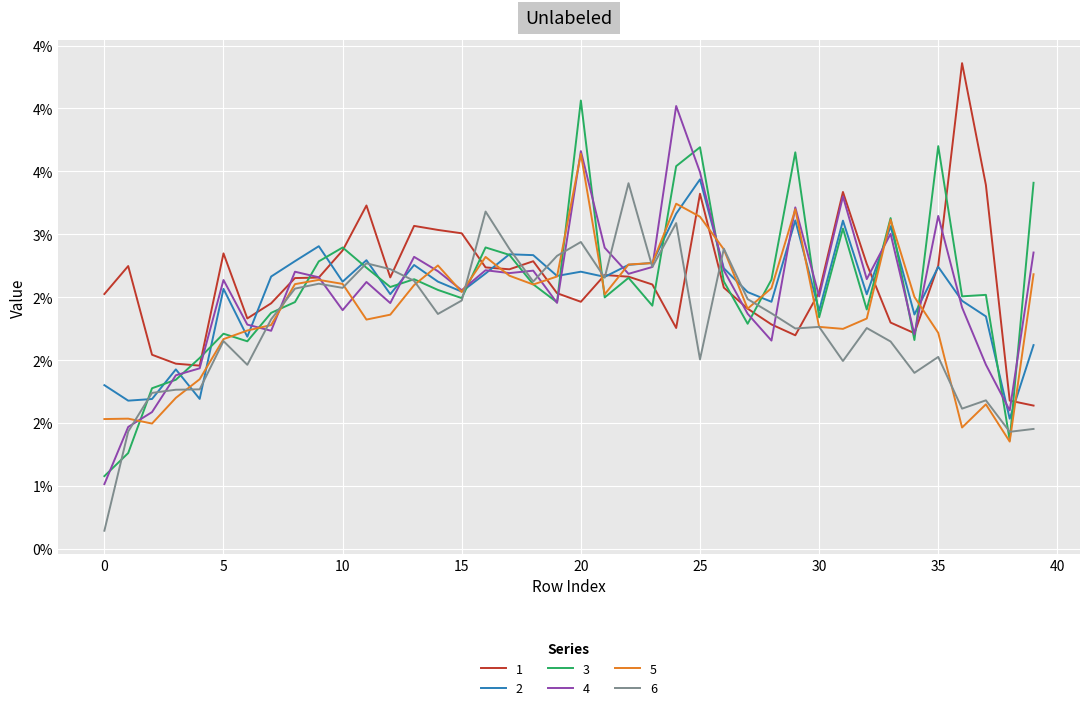

Does the chart have visible grid lines?

Yes